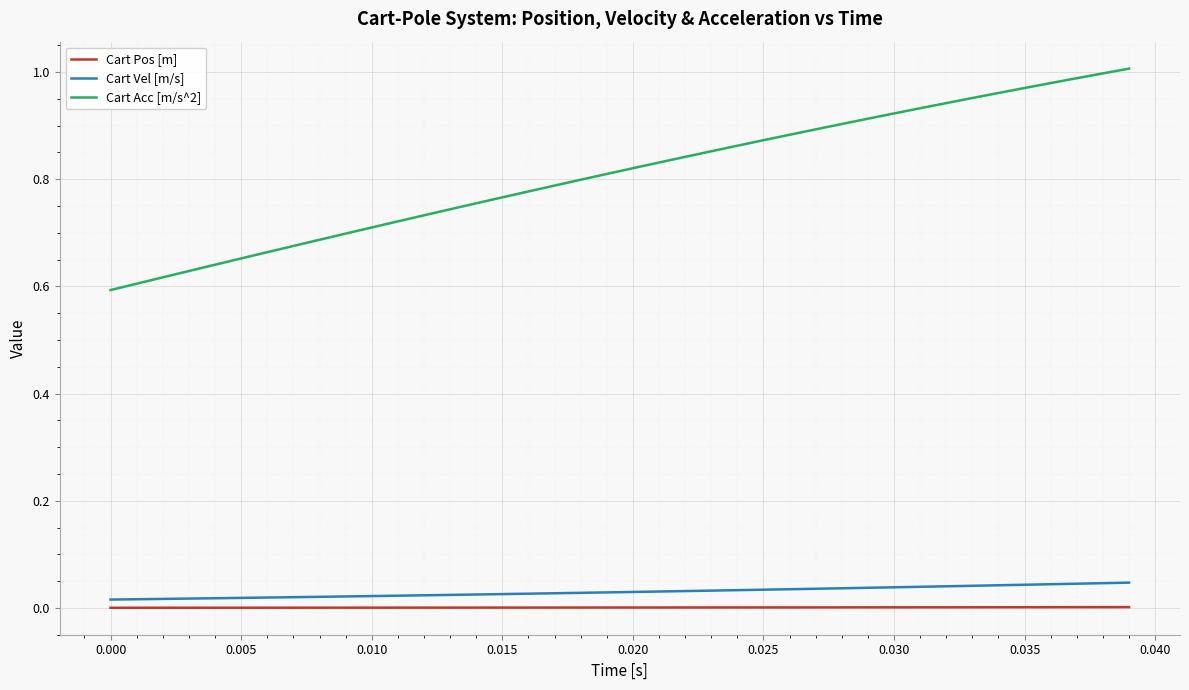

What are all the series names shown in the legend?

Cart Pos [m], Cart Vel [m/s], Cart Acc [m/s^2]